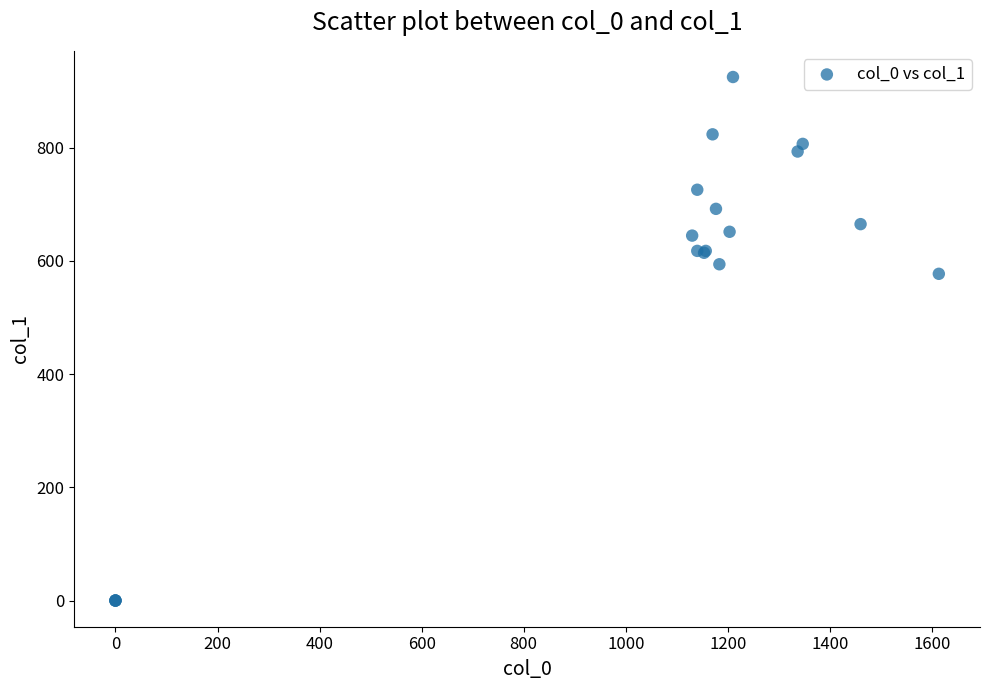

What Y value in the scatter plot is closest to 462?

577.1